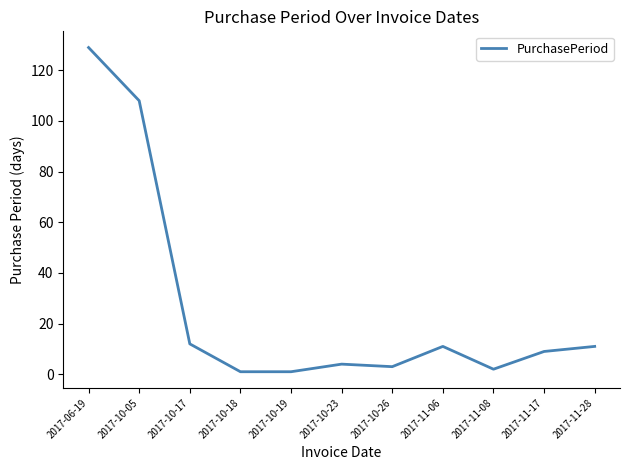

What is the difference between the maximum and minimum values?

128